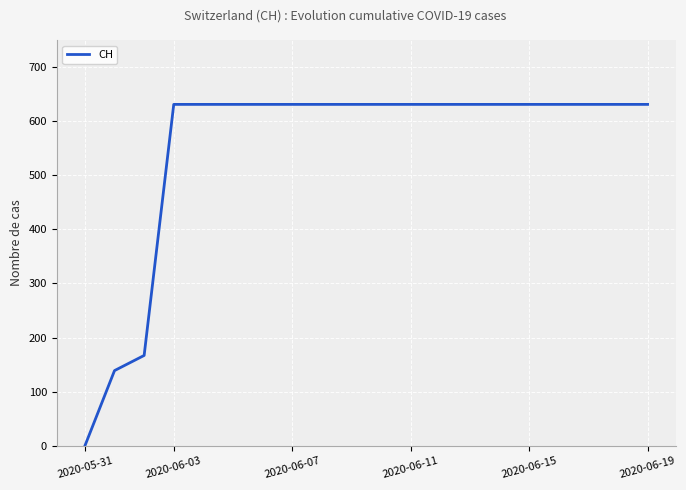

What is the maximum value shown in the chart?

631